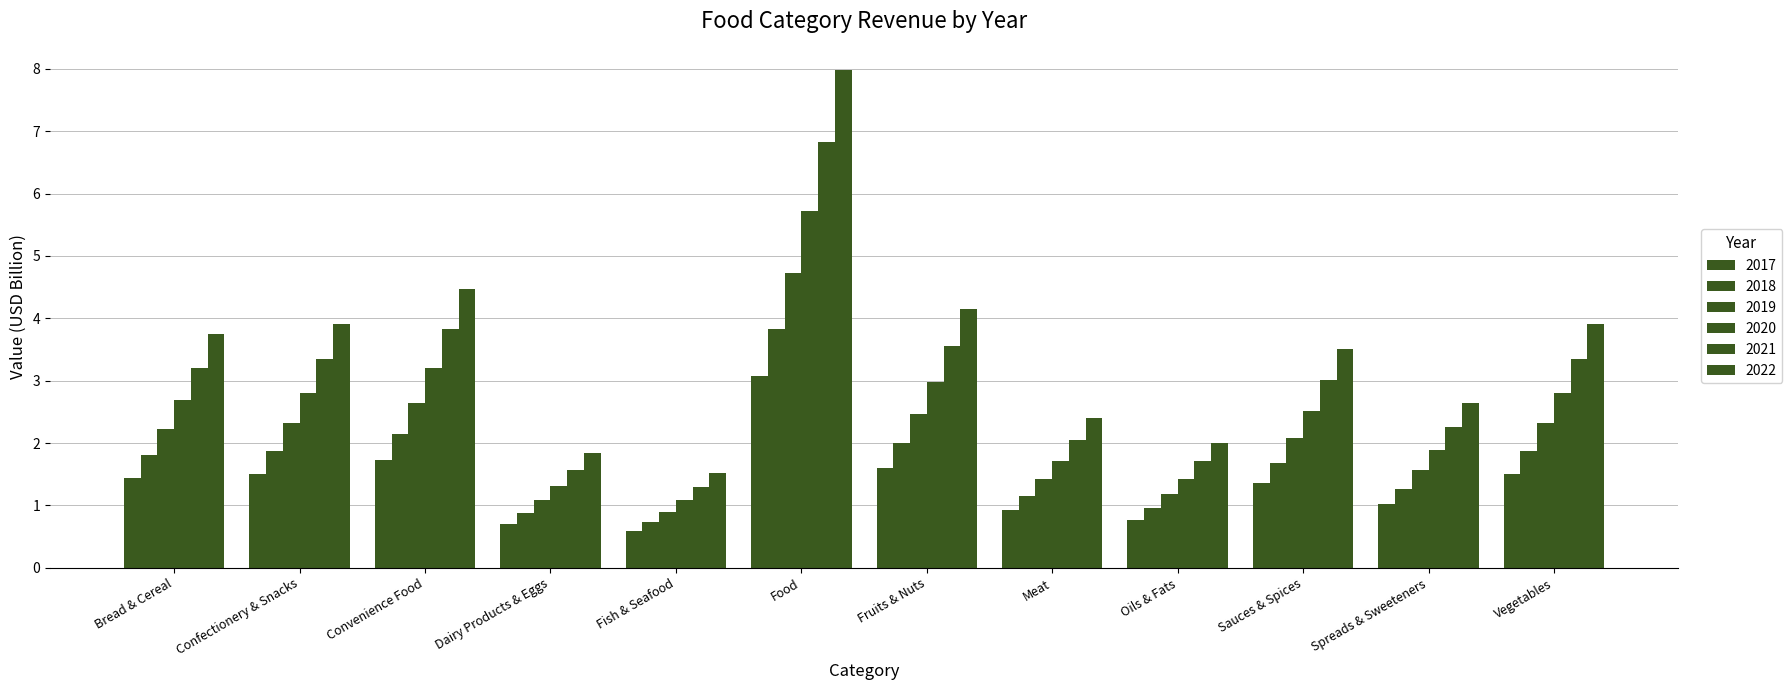

Which series has the largest total across all categories?

2022